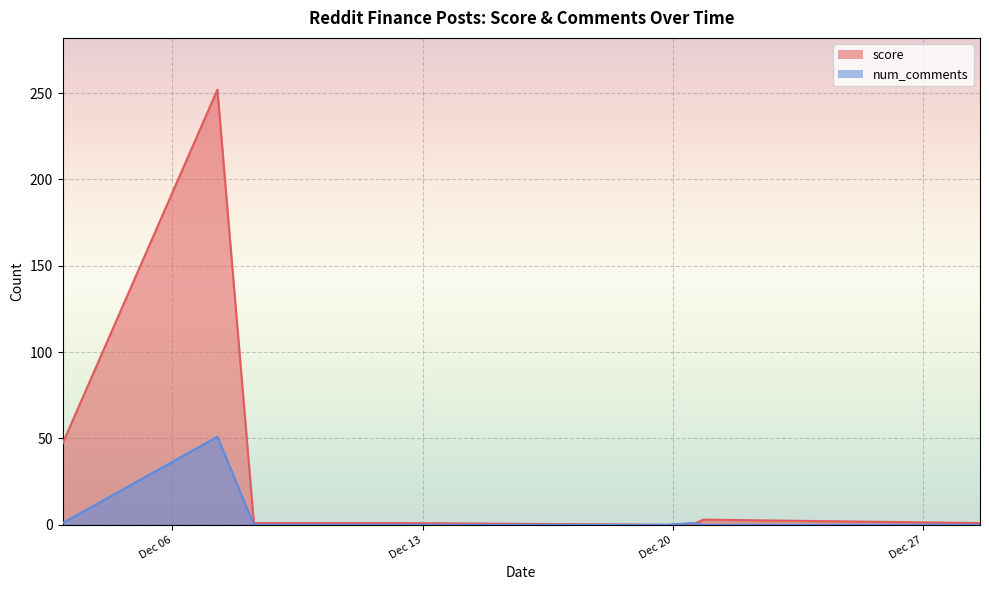

What is the difference between the maximum and minimum values in the score series?

252